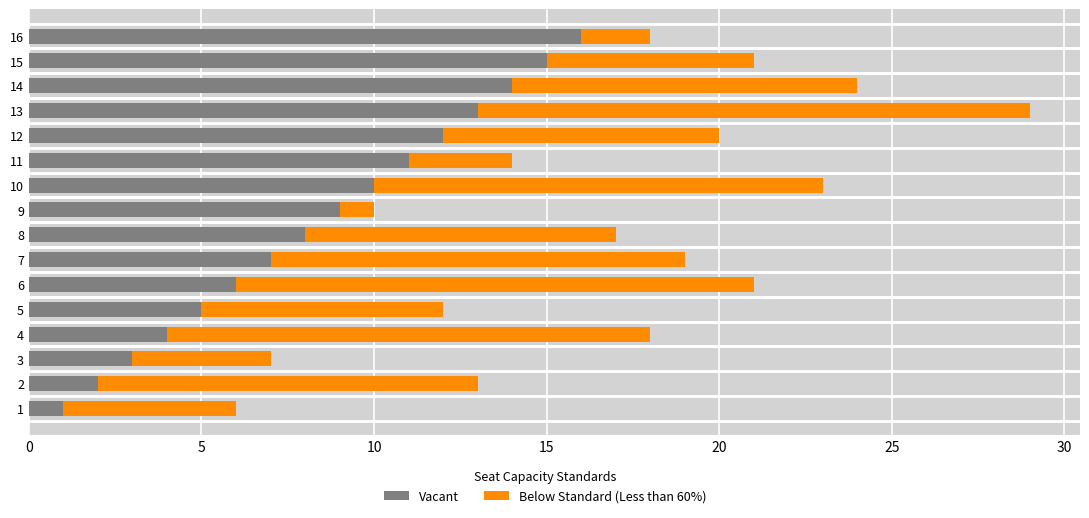

The Vacant series shows 1 at 2. True or false?

False